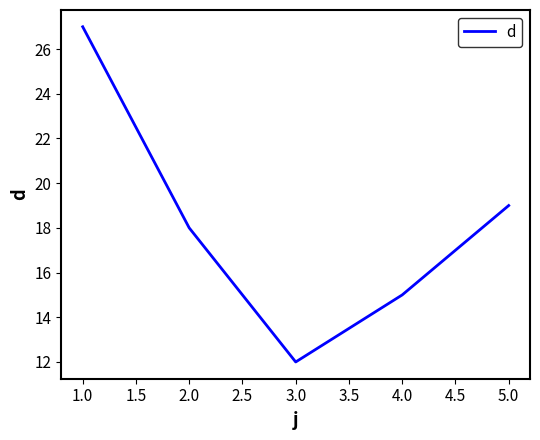

What position from the right is 4.0?

2